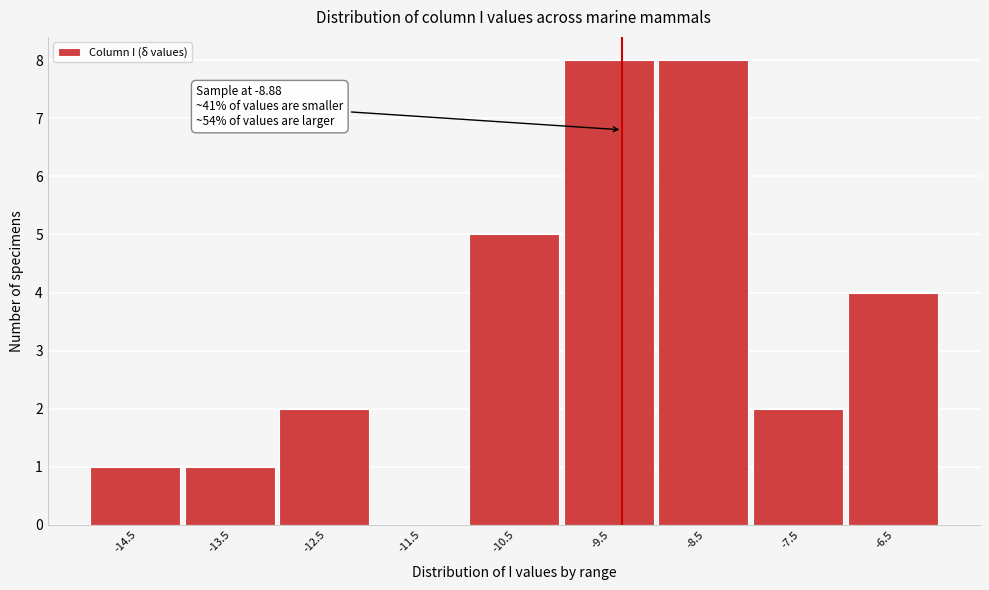

Reading right to left, list all the values displayed in this chart.

-6.5=4	-7.5=2	-8.5=8	-9.5=8	-10.5=5	-11.5=0	-12.5=2	-13.5=1	-14.5=1